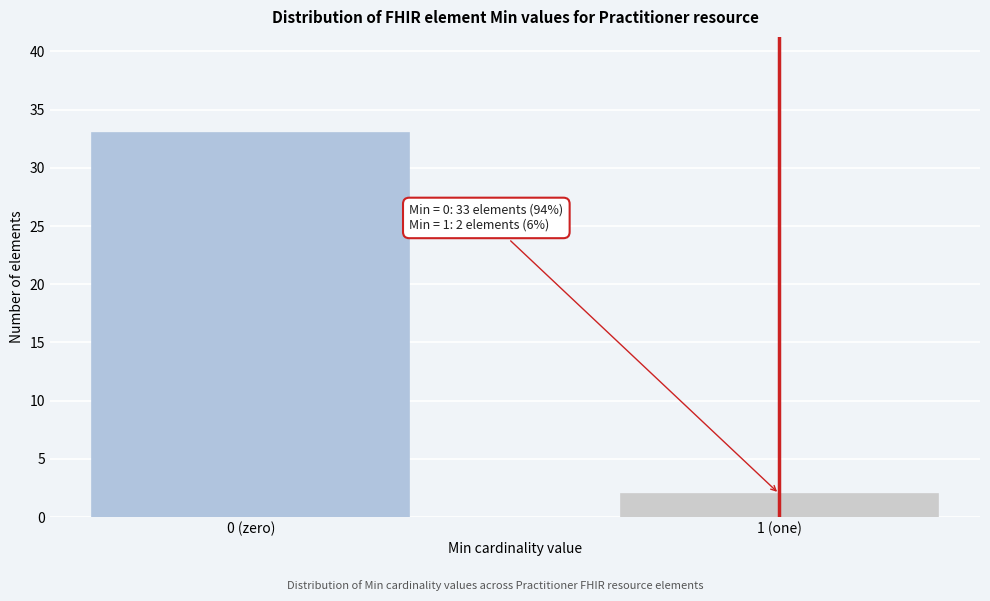

Reading left to right, transcribe all the data shown in this chart.

0 (zero)=33	1 (one)=2